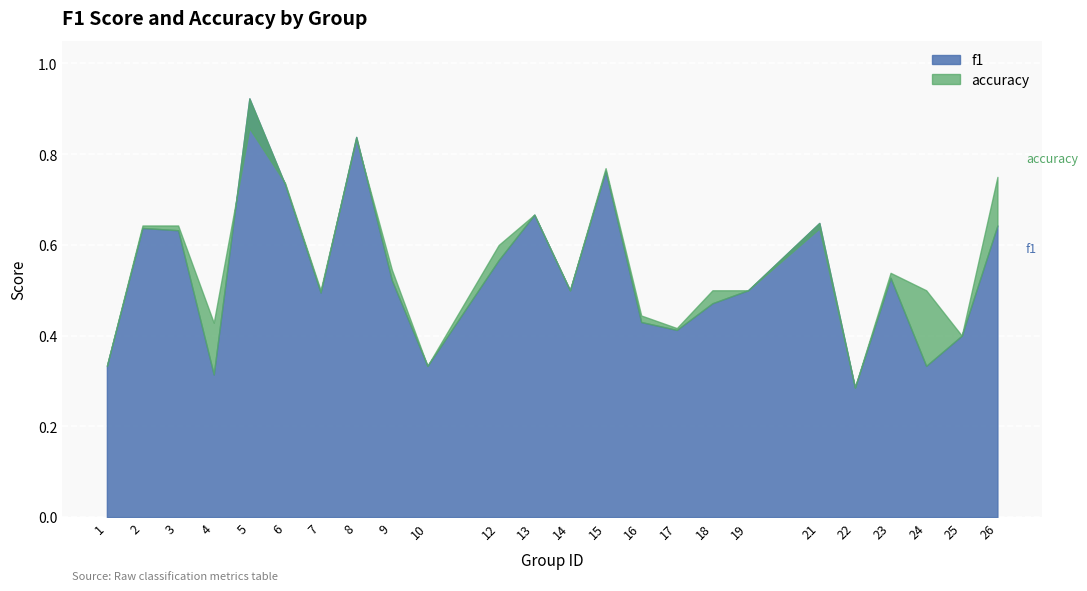

What is the average value of the accuracy series?

0.6